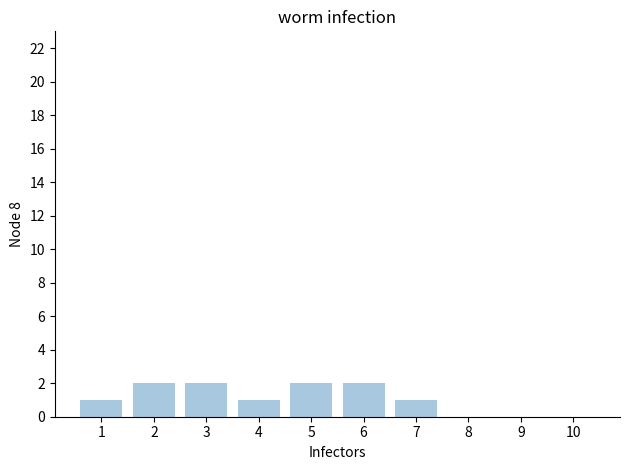

Reading right to left, what are all the values shown in this chart?

10=0	9=0	8=0	7=1	6=2	5=2	4=1	3=2	2=2	1=1